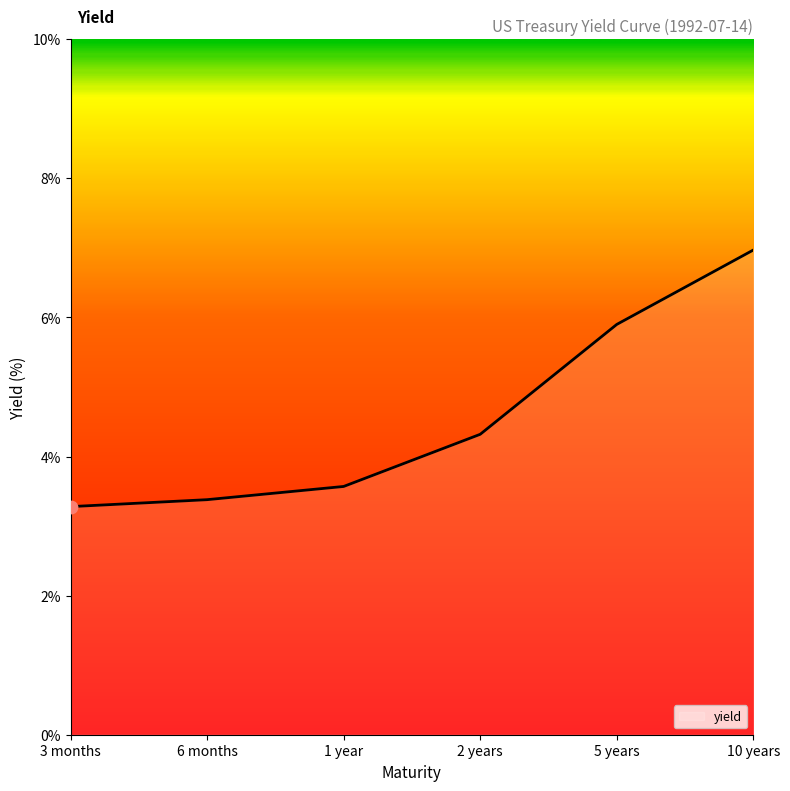

Between 1 year and 5 years, which is larger?

5 years